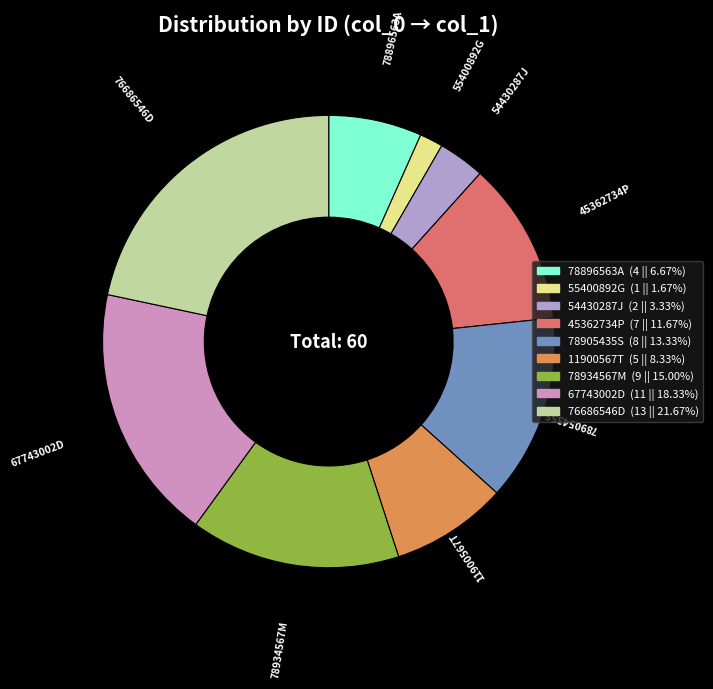

Is the sum of 78896563A and 78934567M greater than half?

No